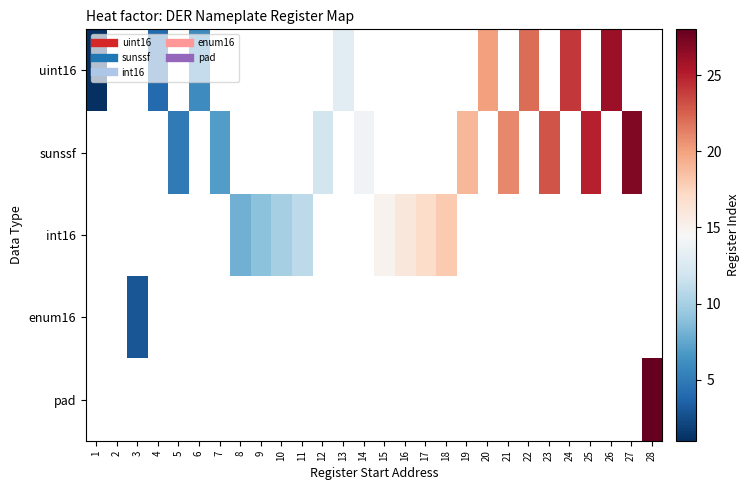

What is the difference between the sunssf values at 23 and 25?

2.0